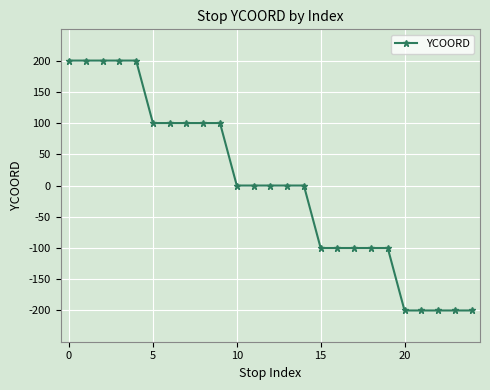

What is the smallest value displayed?

-200